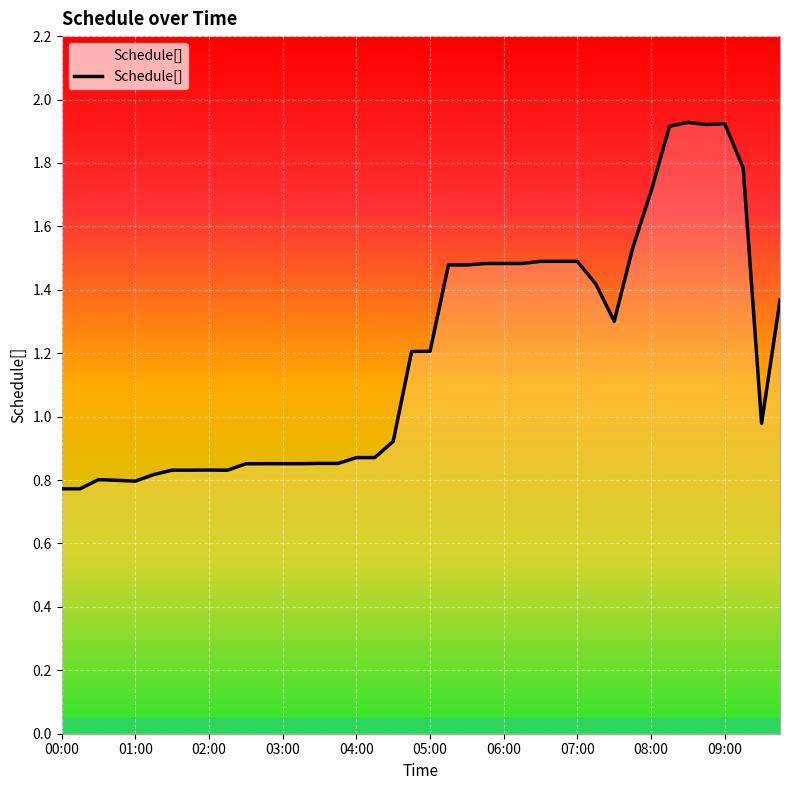

What is the difference between the maximum and minimum values?

1.2